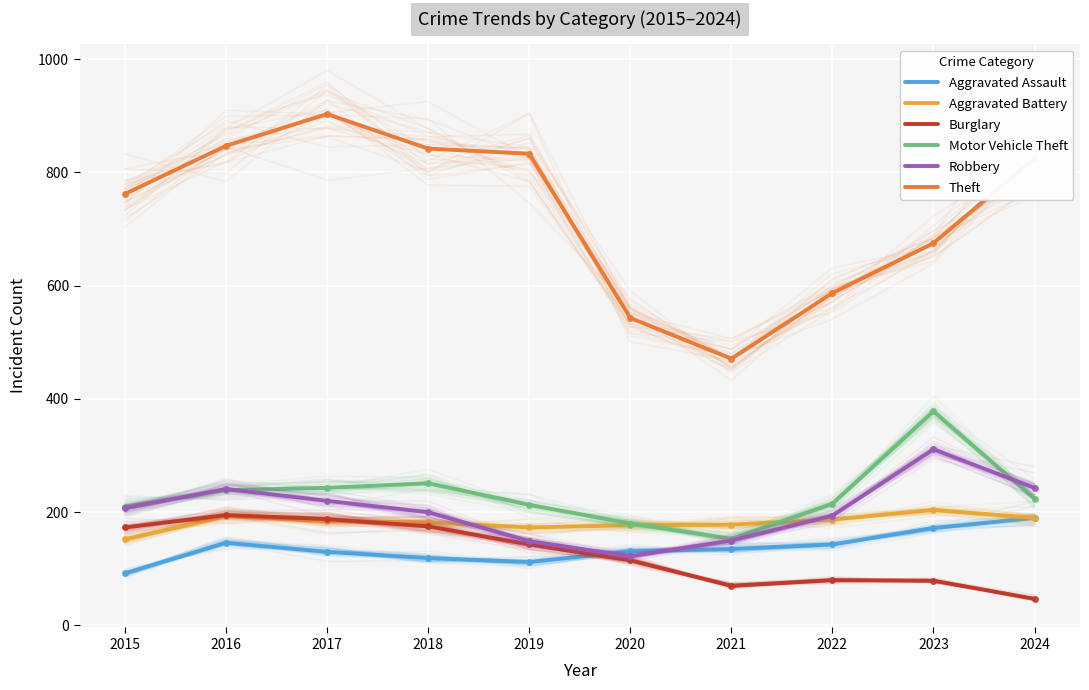

Is this an area chart (filled region under the line)?

No